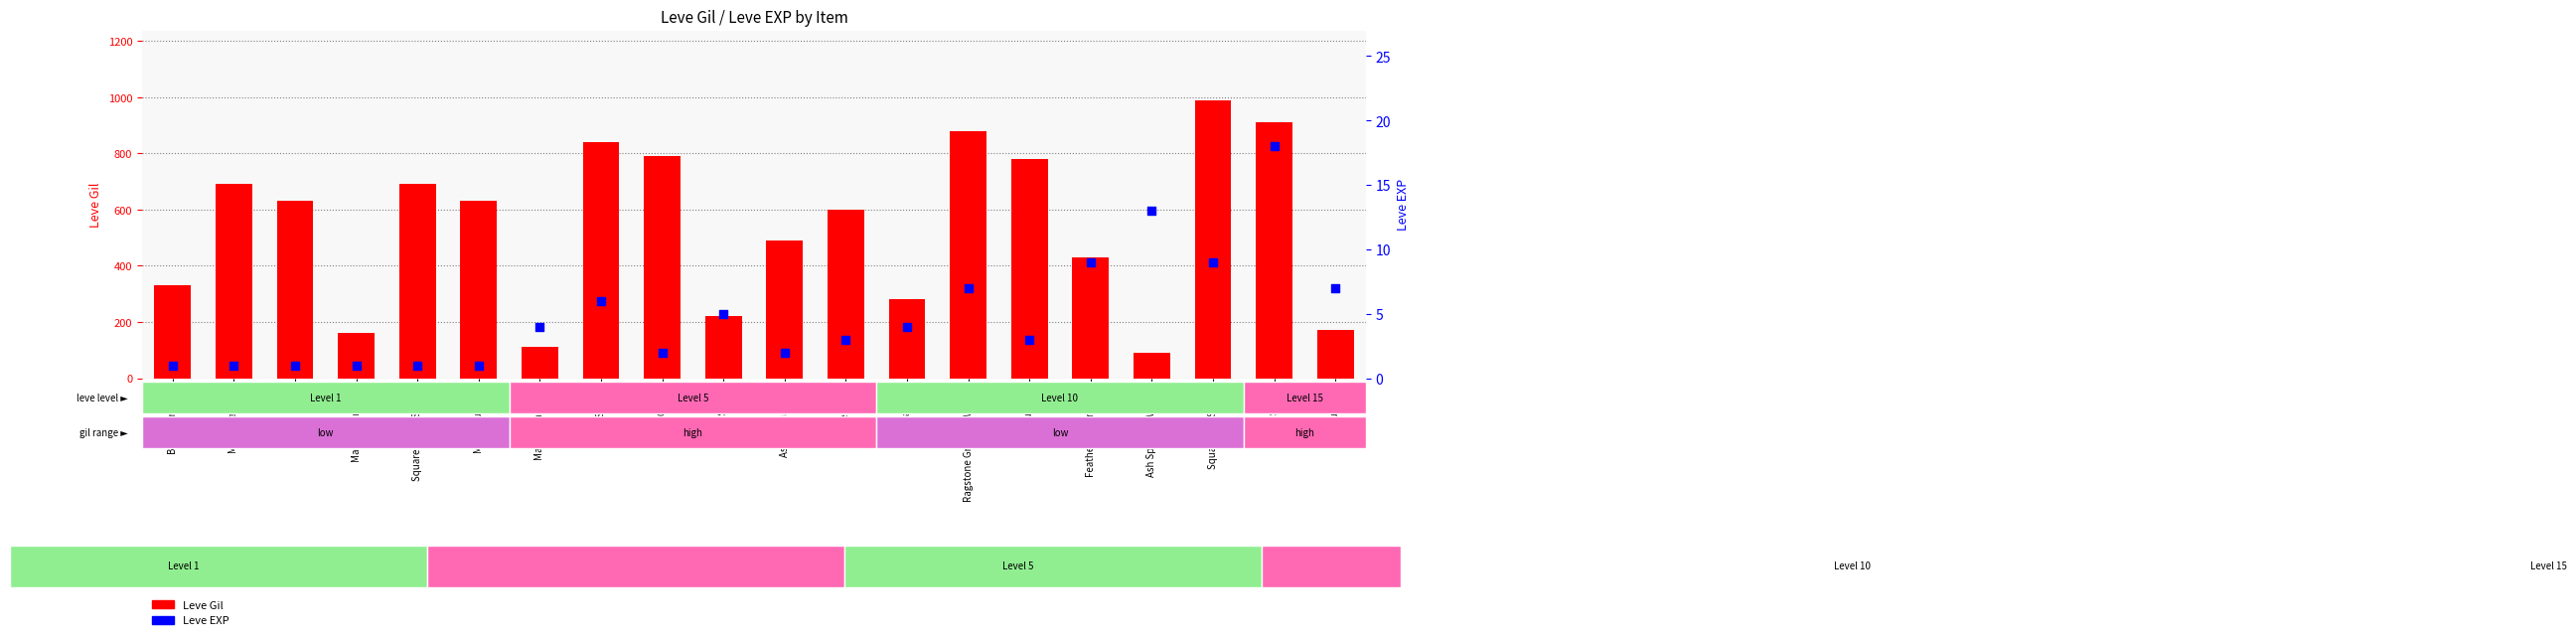

Which series reaches the minimum Y coordinate?

Leve EXP